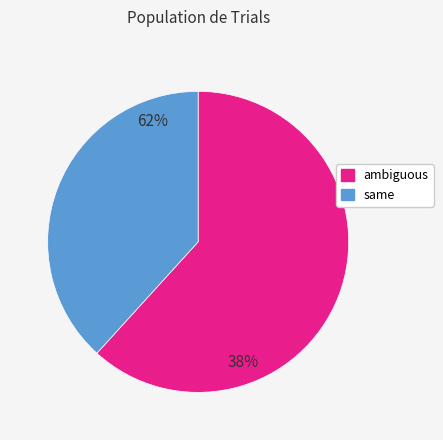

Which slice represents more than half of the pie?

ambiguous